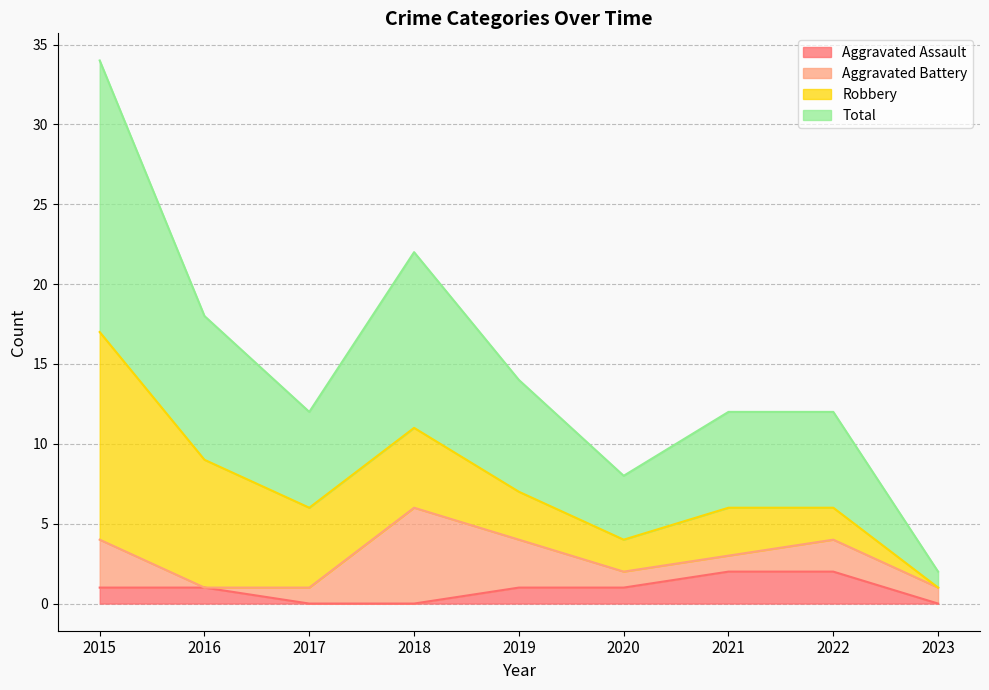

True or false: Aggravated Assault has more than 1 points higher than both neighbors.

False